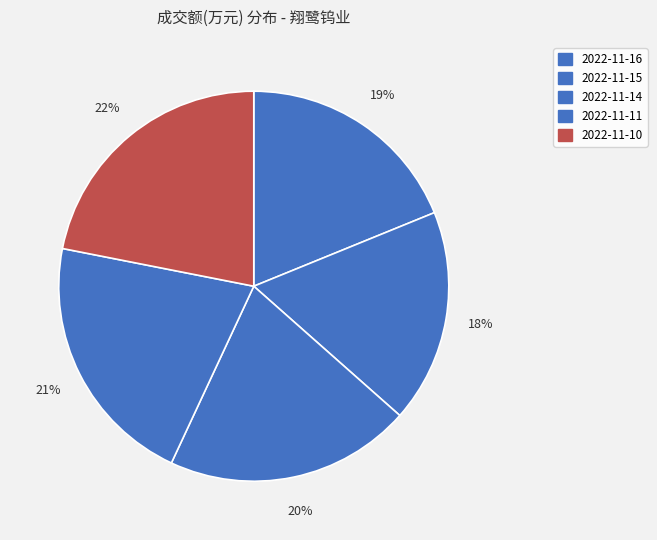

Which category has the smallest portion of the pie?

2022-11-15